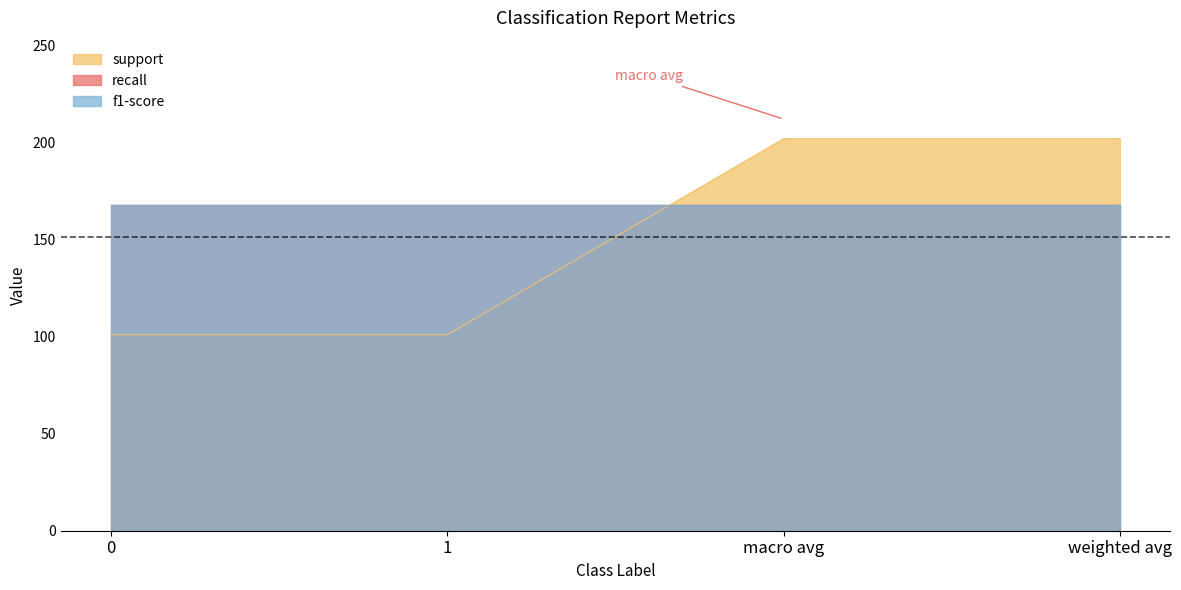

At which category does the chart reach its peak across all series?

macro avg